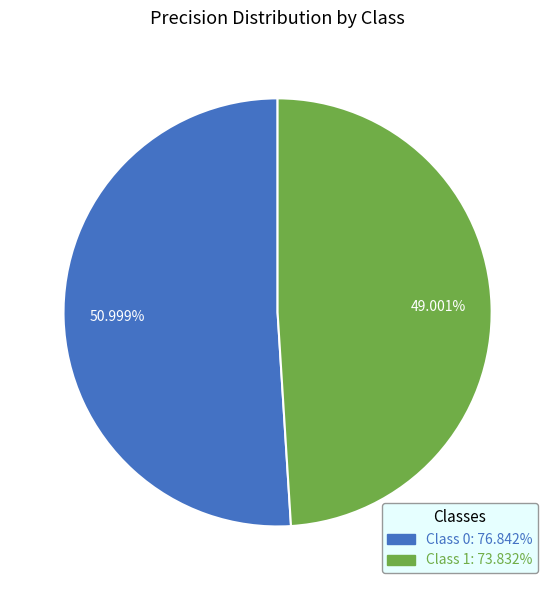

Is the sum of Class 0: 76.842% and Class 1: 73.832% greater than half?

Yes